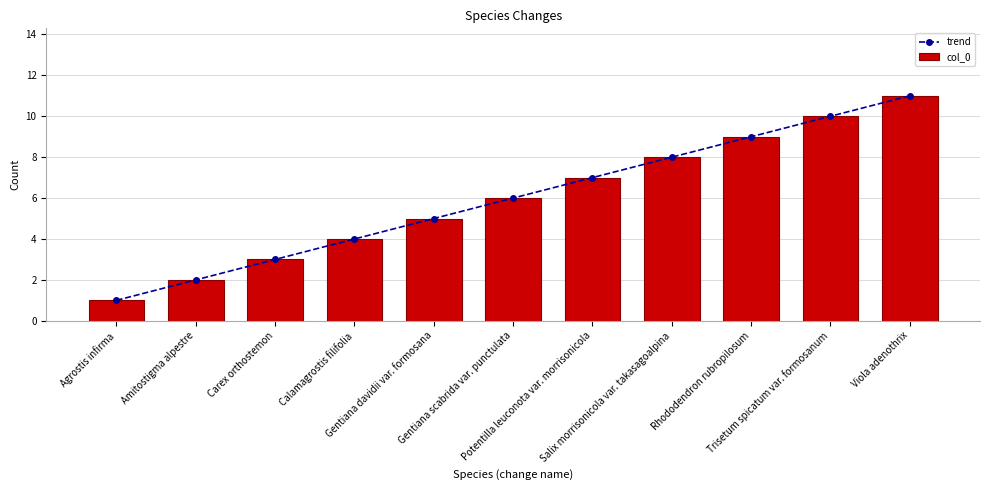

Reading left to right, extract all data points from this chart.

trend: Agrostis infirma=1	Amitostigma alpestre=2	Carex orthostemon=3	Calamagrostis filifolia=4	Gentiana davidii var. formosana=5	Gentiana scabrida var. punctulata=6	Potentilla leuconota var. morrisonicola=7	Salix morrisonicola var. takasagoalpina=8	Rhododendron rubropilosum=9	Trisetum spicatum var. formosanum=10	Viola adenothrix=11
col_0: Agrostis infirma=1	Amitostigma alpestre=2	Carex orthostemon=3	Calamagrostis filifolia=4	Gentiana davidii var. formosana=5	Gentiana scabrida var. punctulata=6	Potentilla leuconota var. morrisonicola=7	Salix morrisonicola var. takasagoalpina=8	Rhododendron rubropilosum=9	Trisetum spicatum var. formosanum=10	Viola adenothrix=11